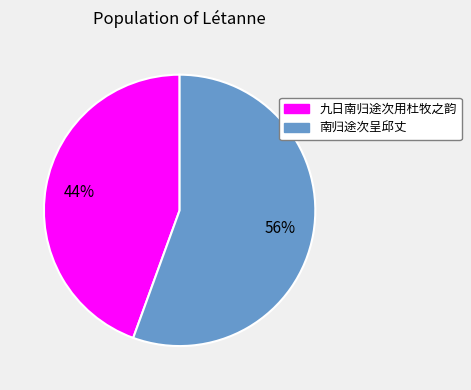

Which category accounts for the majority?

南归途次呈邱丈